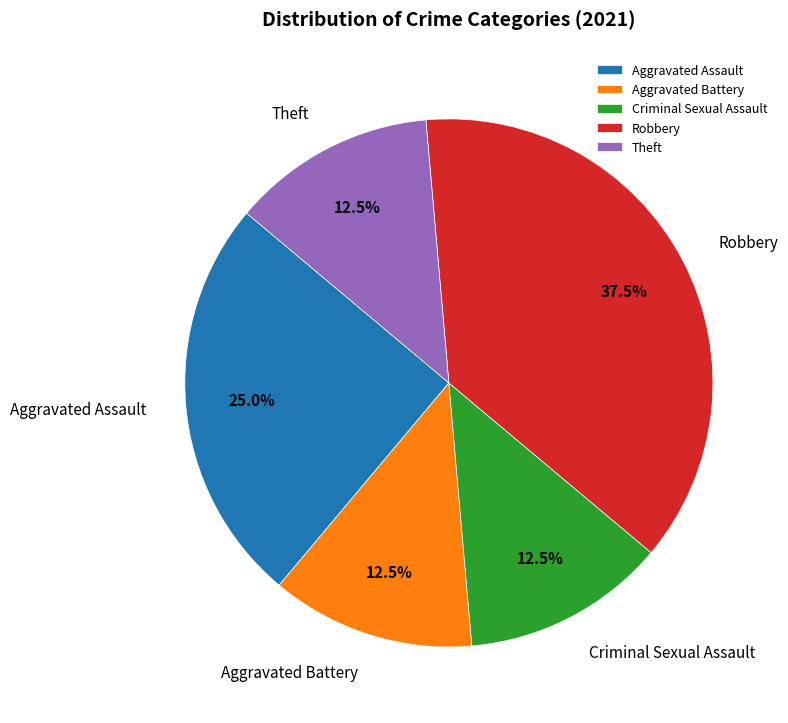

What percentage is NOT represented by Aggravated Battery?

87.5%